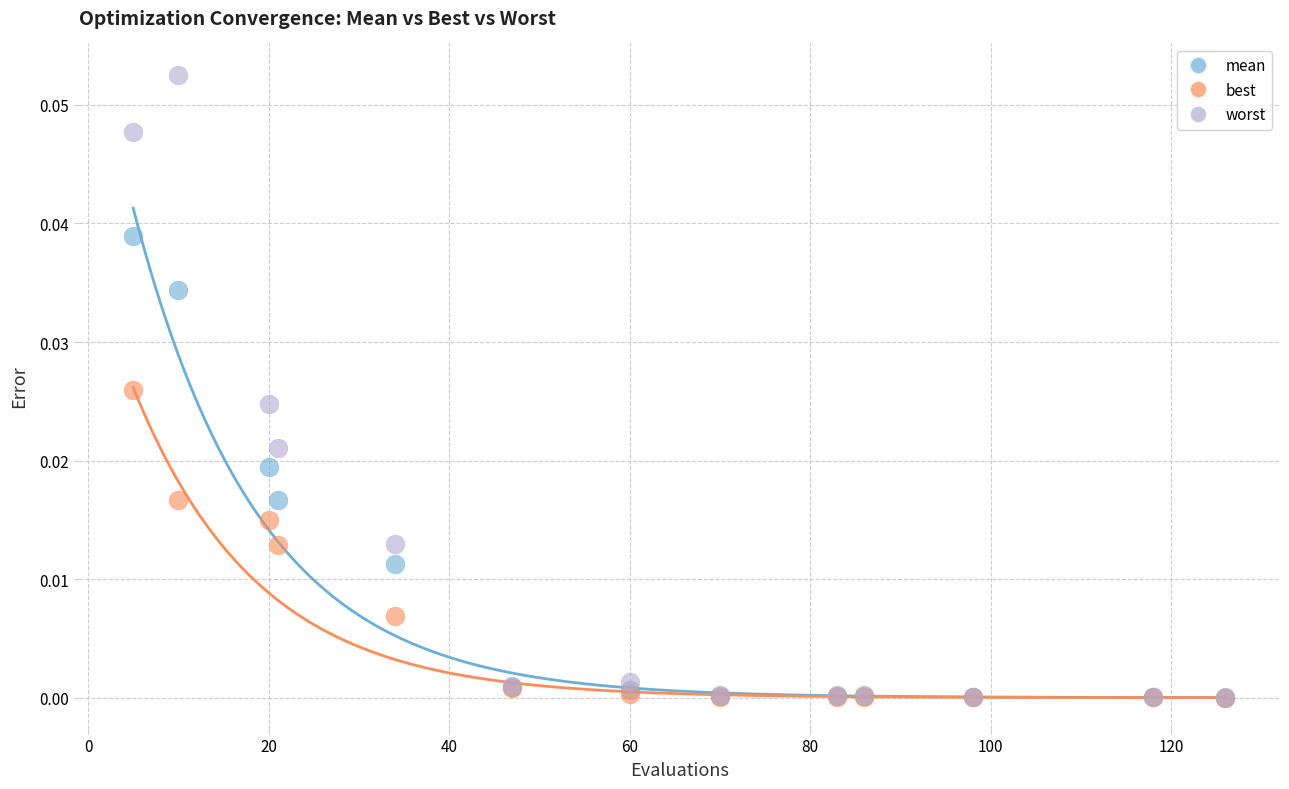

Which series has the widest spread of Y values?

worst